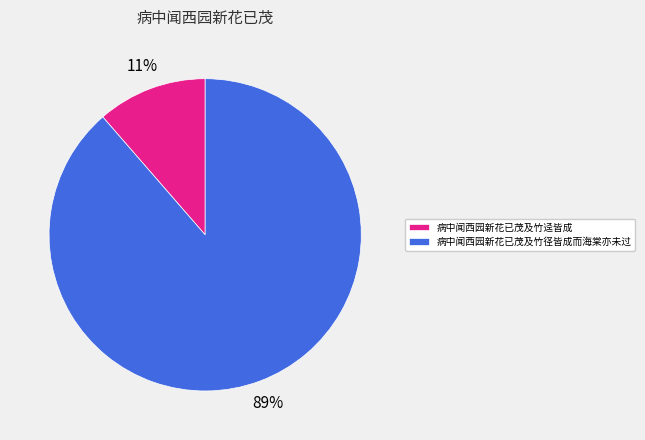

Is there a majority slice in this chart?

Yes